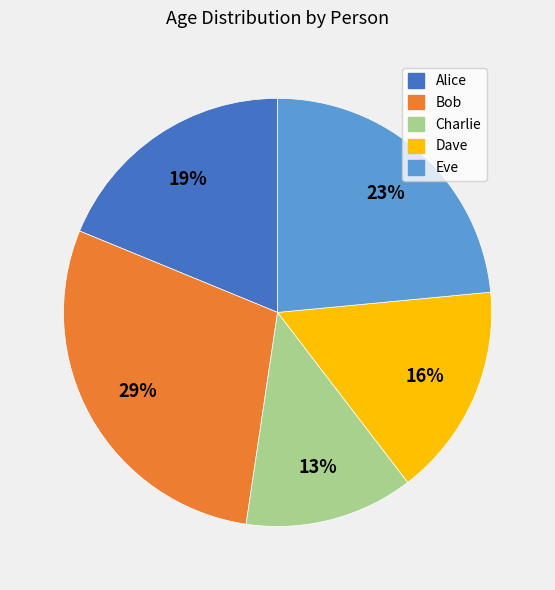

To the nearest percent, what percentage of the pie is Charlie?

13%